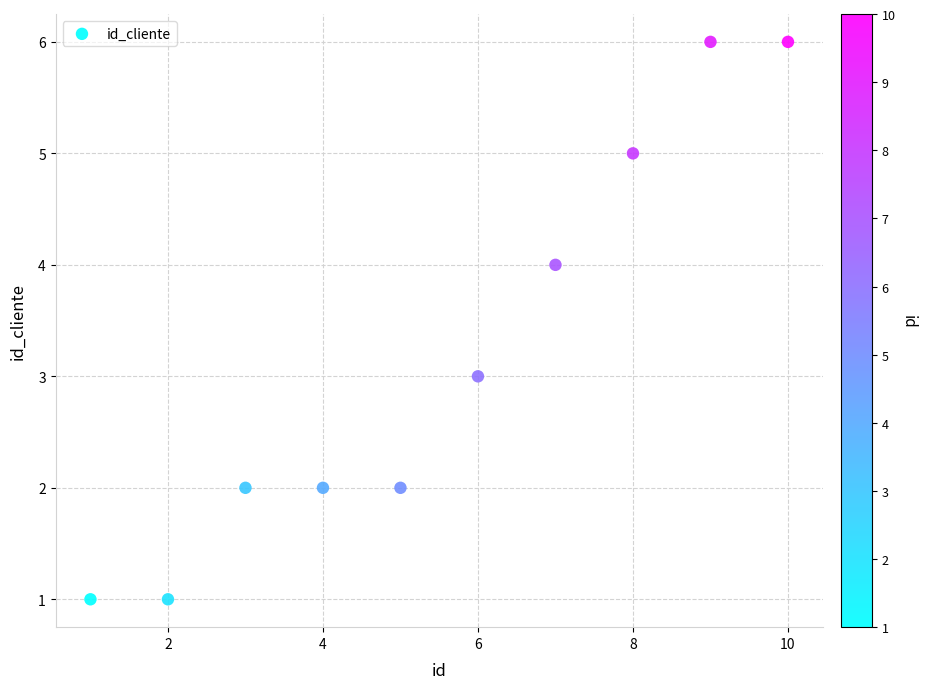

What is the average Y value?

3